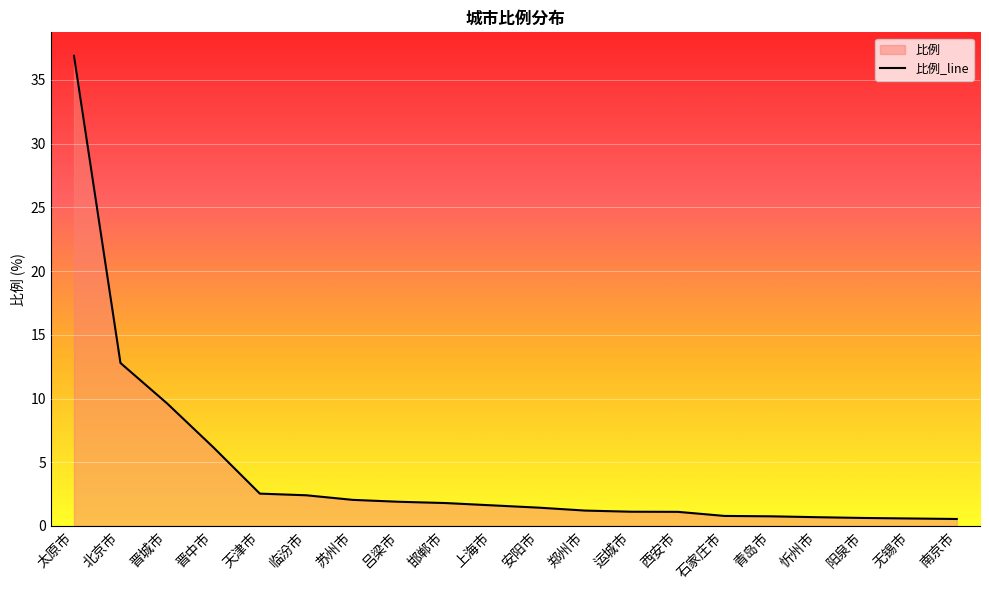

What is the label of the 11th point from the left?

安阳市